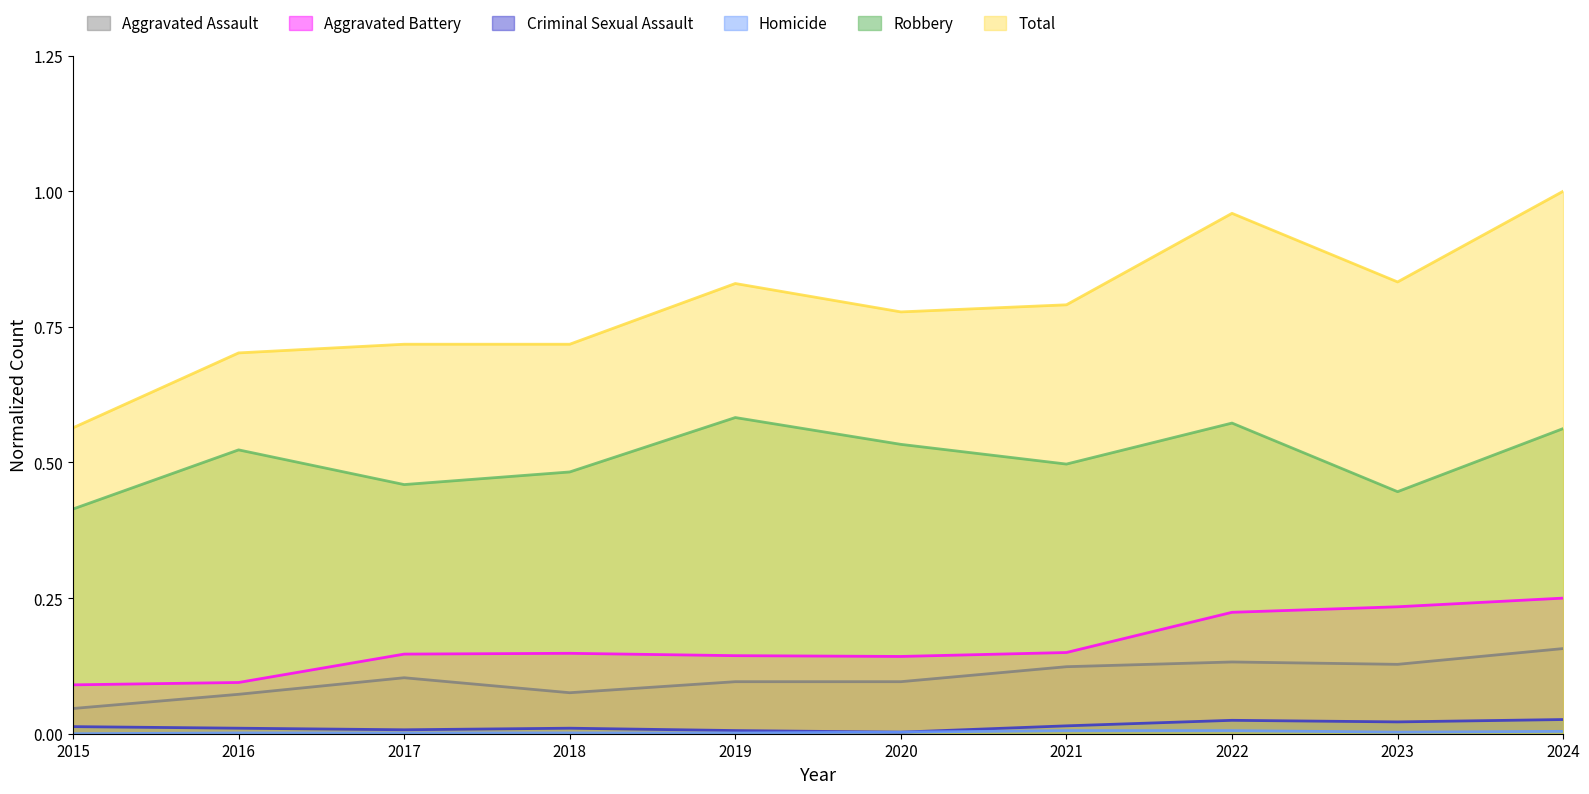

Rank the categories by Robbery value from highest to lowest.

2019, 2022, 2024, 2020, 2016, 2021, 2018, 2017, 2023, 2015